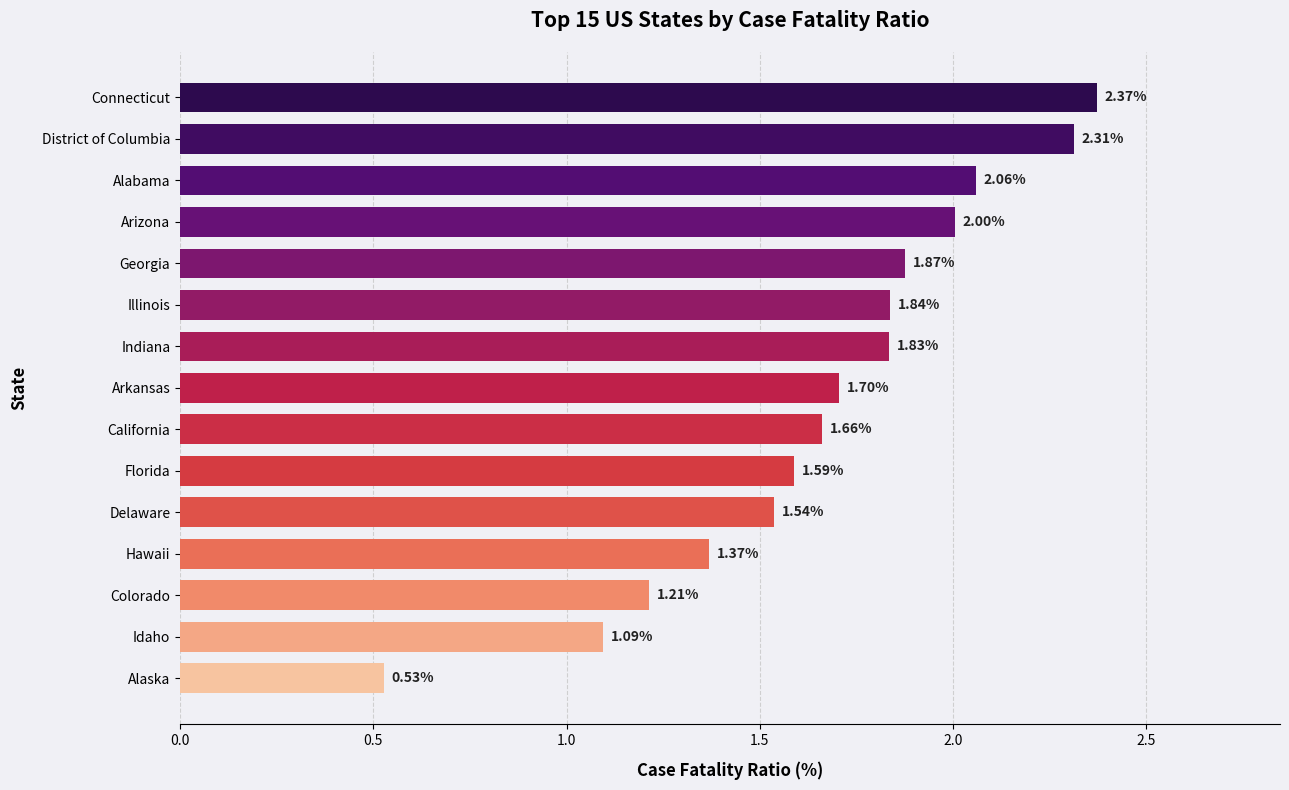

What is the sum of all values?

25.0